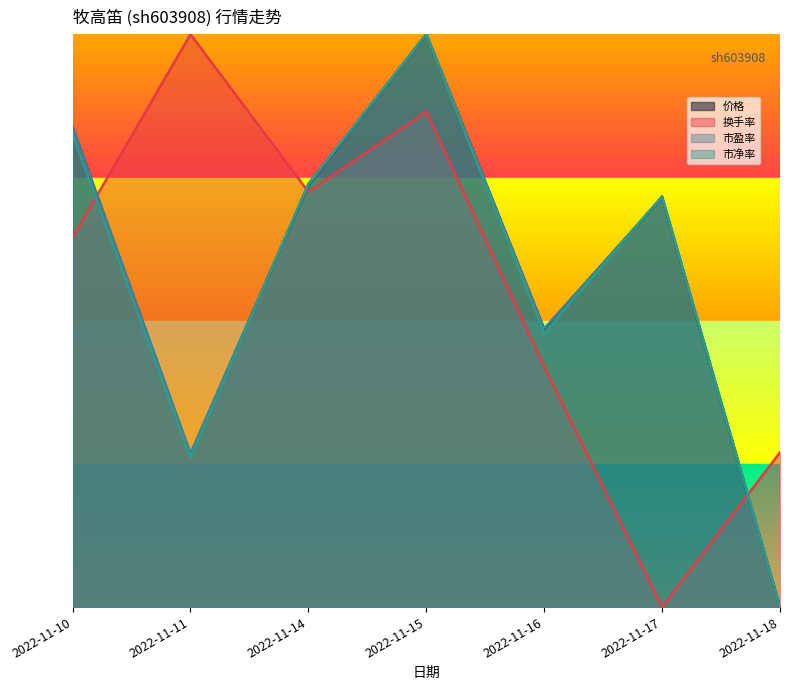

Reading left to right, transcribe all the data shown in this chart.

价格: 2022-11-10=0.8	2022-11-11=0.3	2022-11-14=0.7	2022-11-15=1.0	2022-11-16=0.5	2022-11-17=0.7	2022-11-18=0.0
换手率: 2022-11-10=0.6	2022-11-11=1.0	2022-11-14=0.7	2022-11-15=0.9	2022-11-16=0.4	2022-11-17=0.0	2022-11-18=0.3
市盈率: 2022-11-10=0.8	2022-11-11=0.3	2022-11-14=0.7	2022-11-15=1.0	2022-11-16=0.5	2022-11-17=0.7	2022-11-18=0.0
市净率: 2022-11-10=0.8	2022-11-11=0.3	2022-11-14=0.7	2022-11-15=1.0	2022-11-16=0.5	2022-11-17=0.7	2022-11-18=0.0